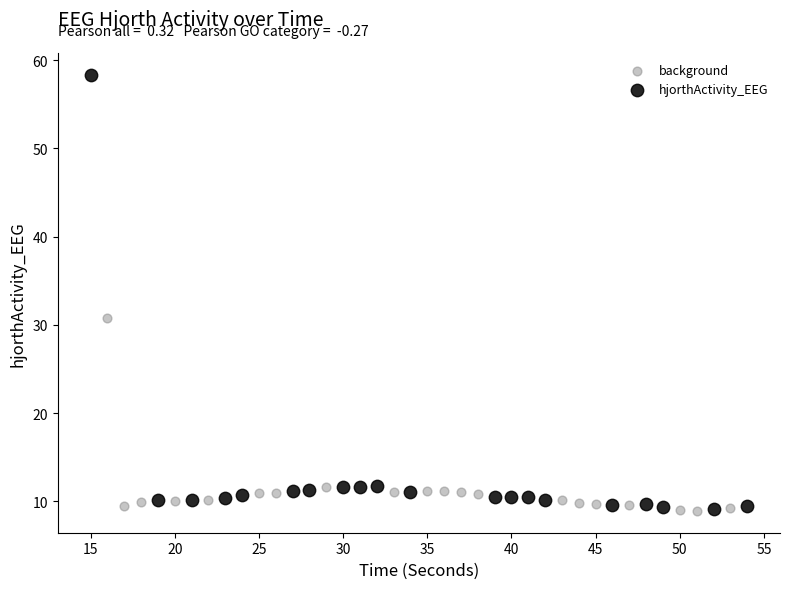

Which series reaches the maximum Y coordinate?

hjorthActivity_EEG